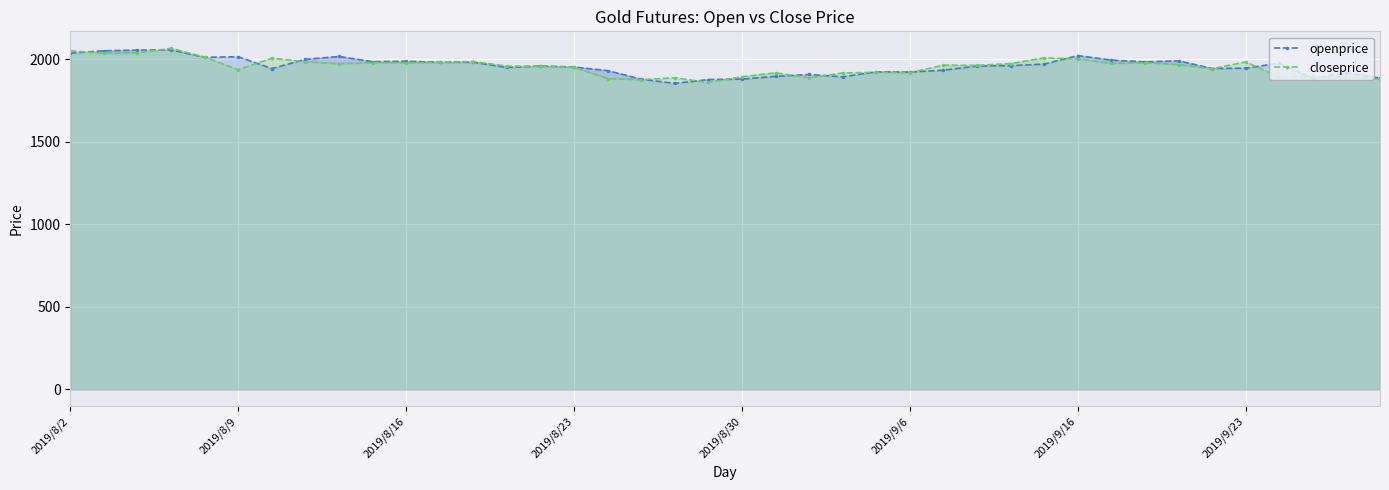

True or false: openprice has more than 2 interior local peaks.

True